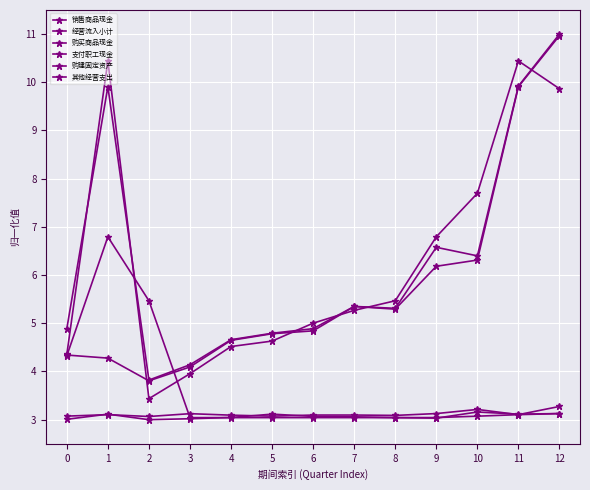

List the labels in order of 销售商品现金 value, largest first.

12, 11, 10, 9, 7, 8, 6, 5, 4, 0, 1, 3, 2